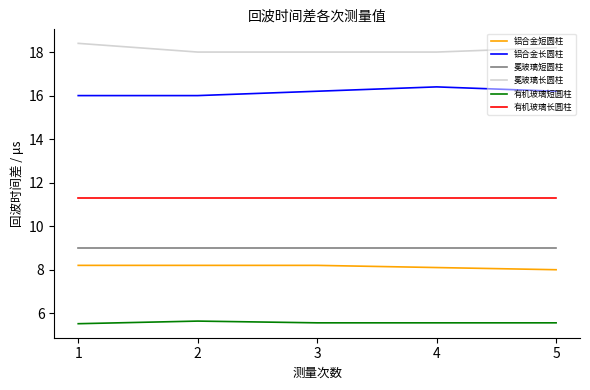

Which series has the largest total across all categories?

冕玻璃长圆柱